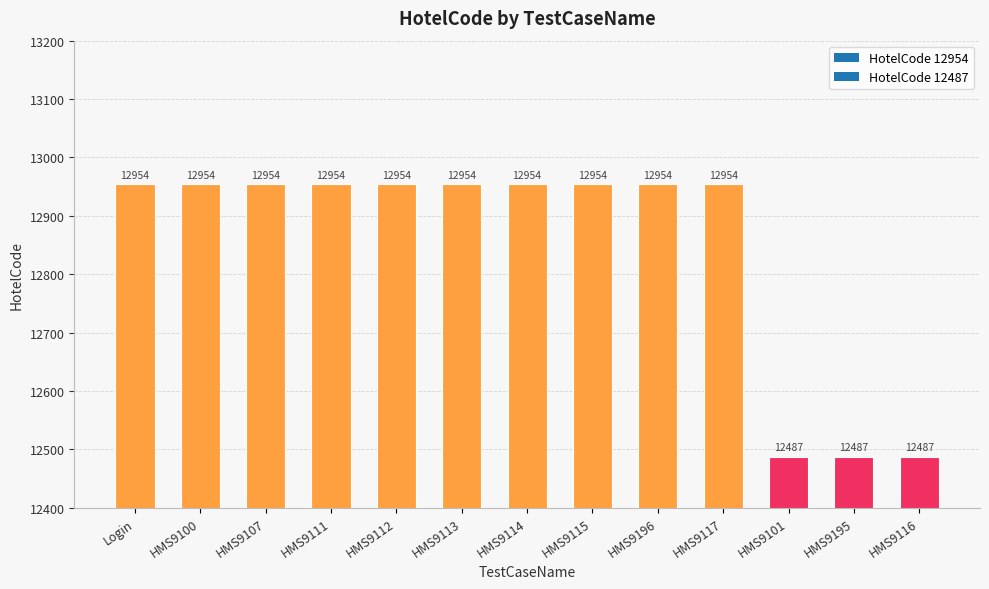

Are the bars grouped side by side (vs. stacked)?

No